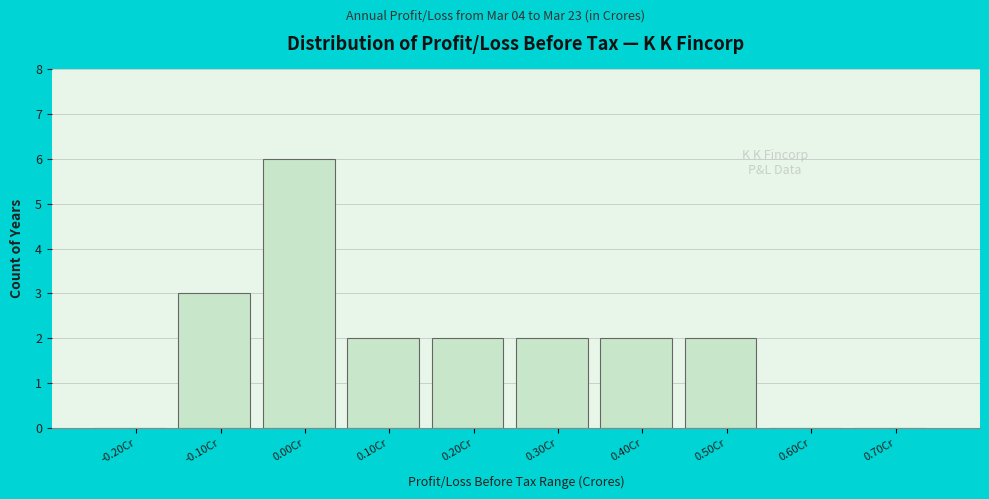

Reading left to right, what are all the values shown in this chart?

-0.20Cr=0	-0.10Cr=3	0.00Cr=6	0.10Cr=2	0.20Cr=2	0.30Cr=2	0.40Cr=2	0.50Cr=2	0.60Cr=0	0.70Cr=0